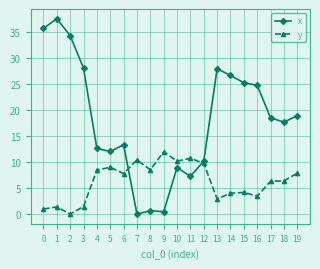

At 16, list the series in order from largest to smallest.

x, y